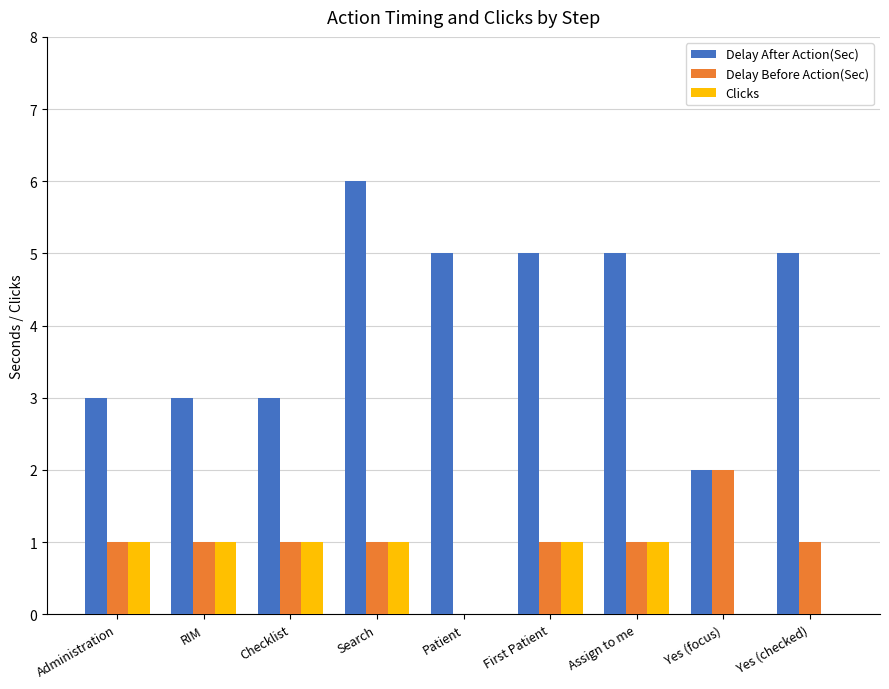

Count the Delay Before Action(Sec) values in the range 1 to 2.

8